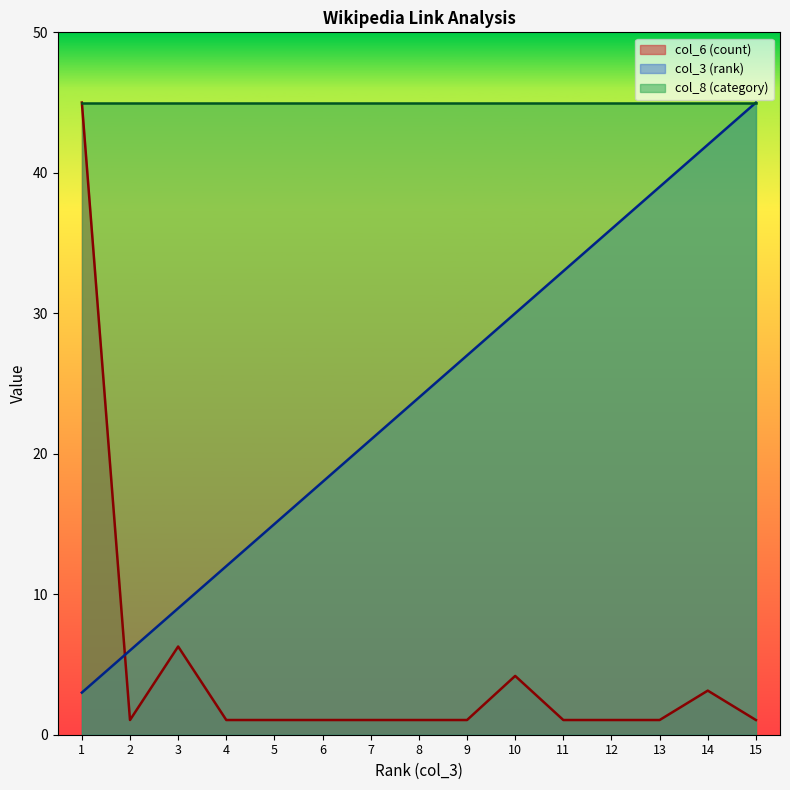

List the labels in order of col_3 (rank) value, largest first.

15, 14, 13, 12, 11, 10, 9, 8, 7, 6, 5, 4, 3, 2, 1